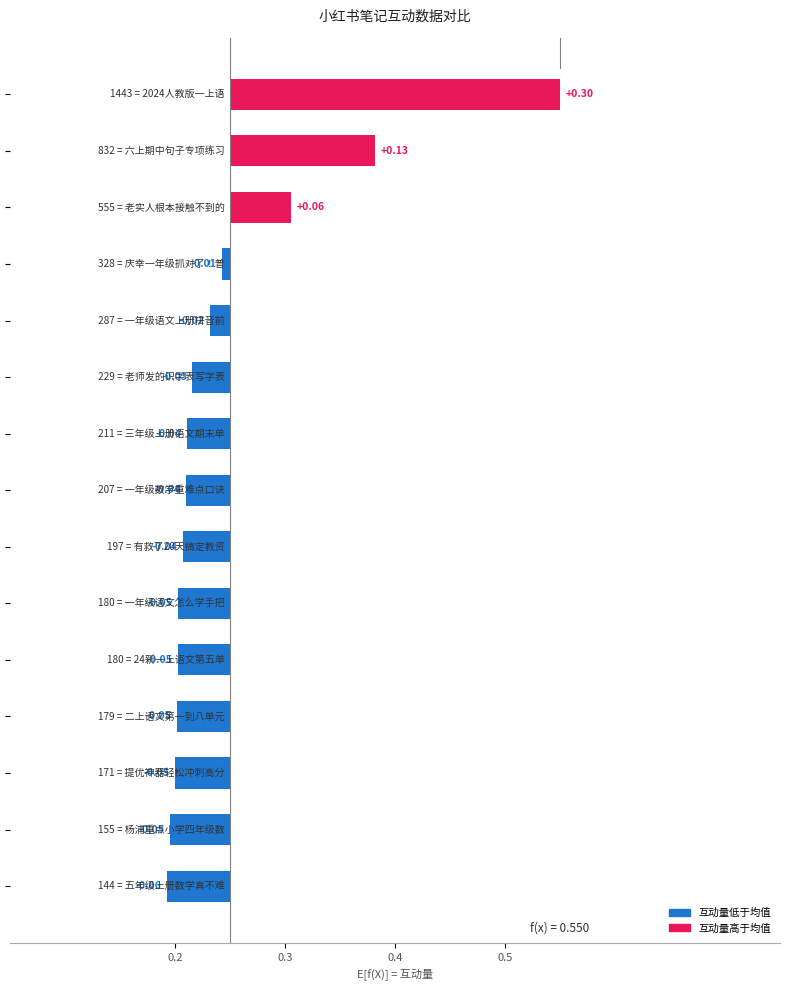

True or false: the data shows -0.0 at 4.

True